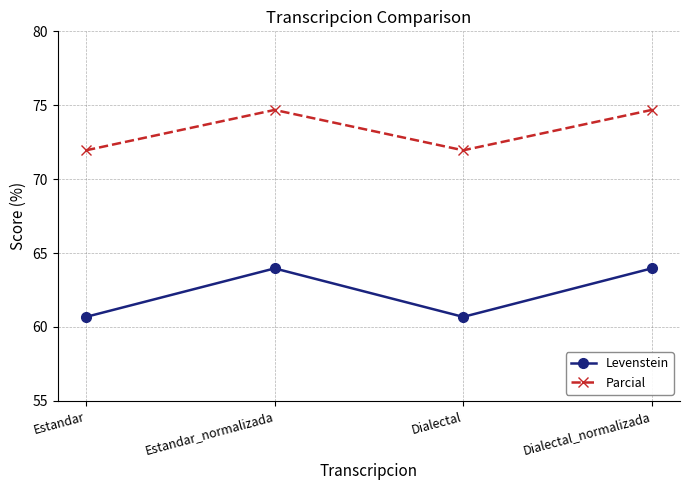

Count the Levenstein values in the range 60 to 63.

2